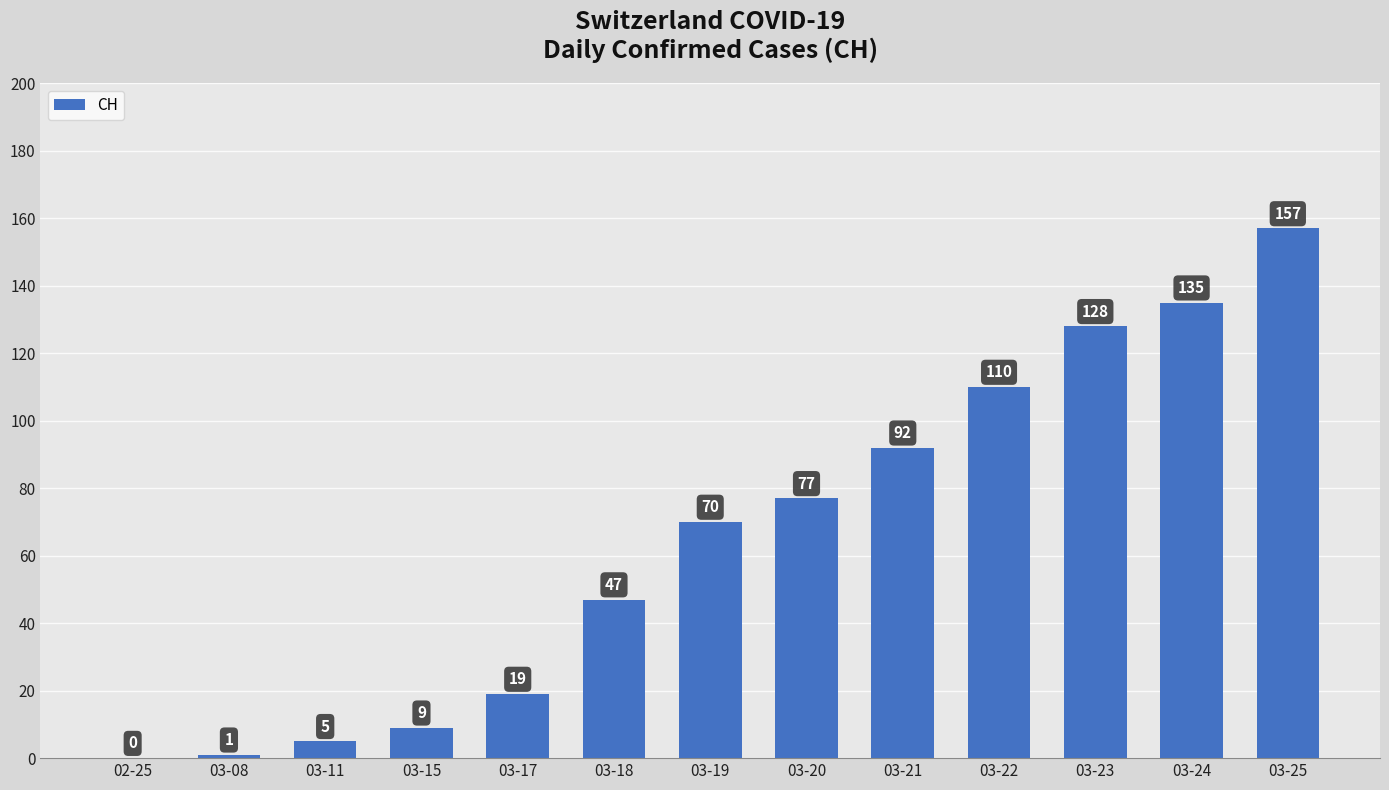

What is the sum of the values at 02-25 and 03-15?

9